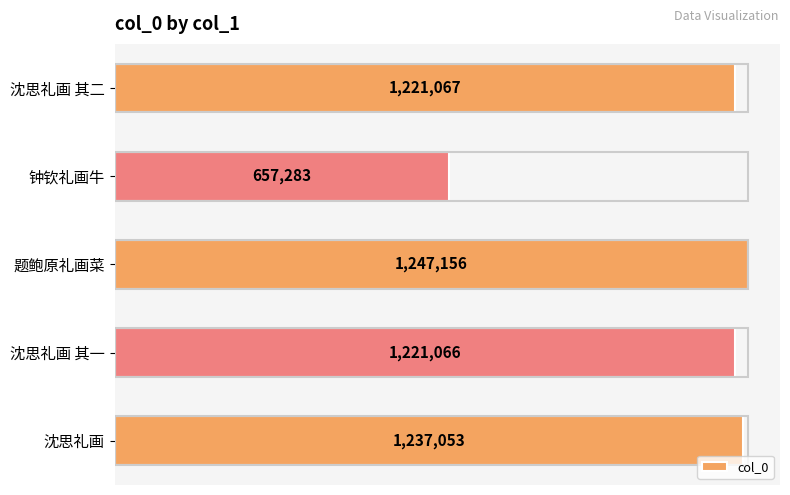

Which label corresponds to the smallest value in the chart?

钟钦礼画牛